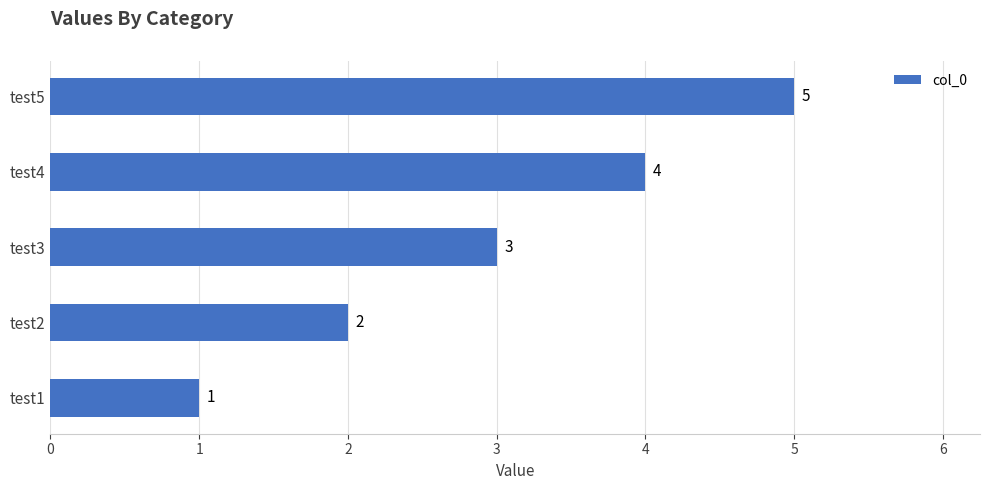

The chart shows a value of 5 at test4. True or false?

False